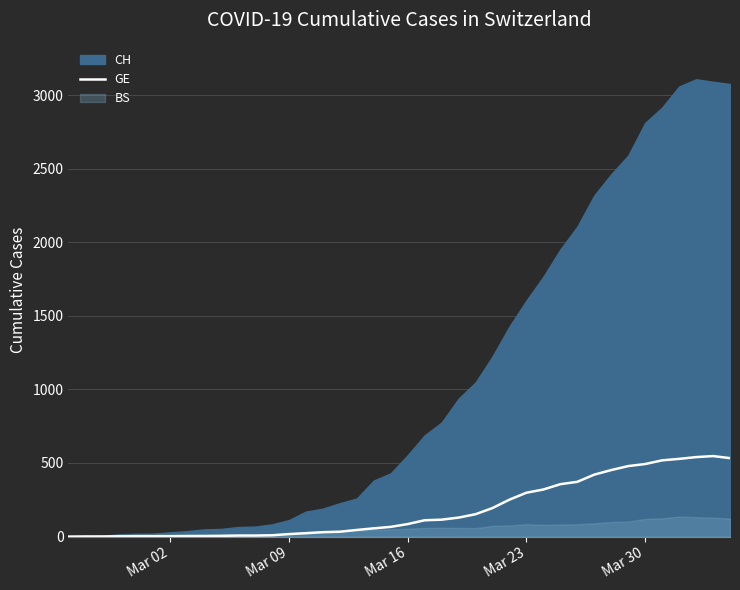

What is the maximum value for GE?

547